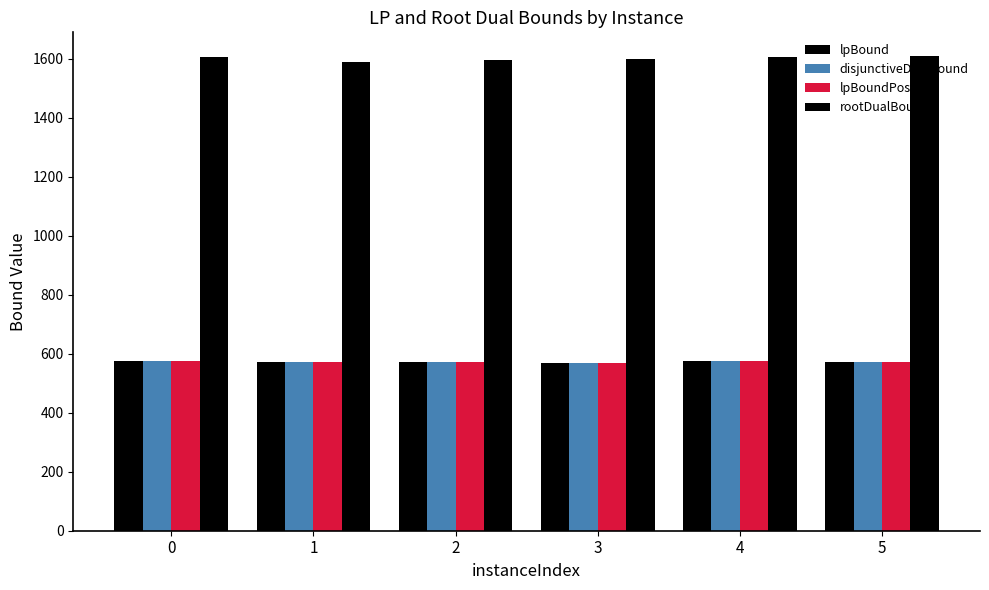

Reading left to right, list all the values displayed in this chart.

lpBound: 575.0	570.8	572.6	569.8	575.0	572.6
disjunctiveDualBound: 575.0	570.8	572.6	569.8	575.0	572.6
lpBoundPostVpc: 575.0	570.8	572.6	569.8	575.0	572.6
rootDualBound: 1607.0	1589.8	1596.8	1597.6	1604.5	1609.0